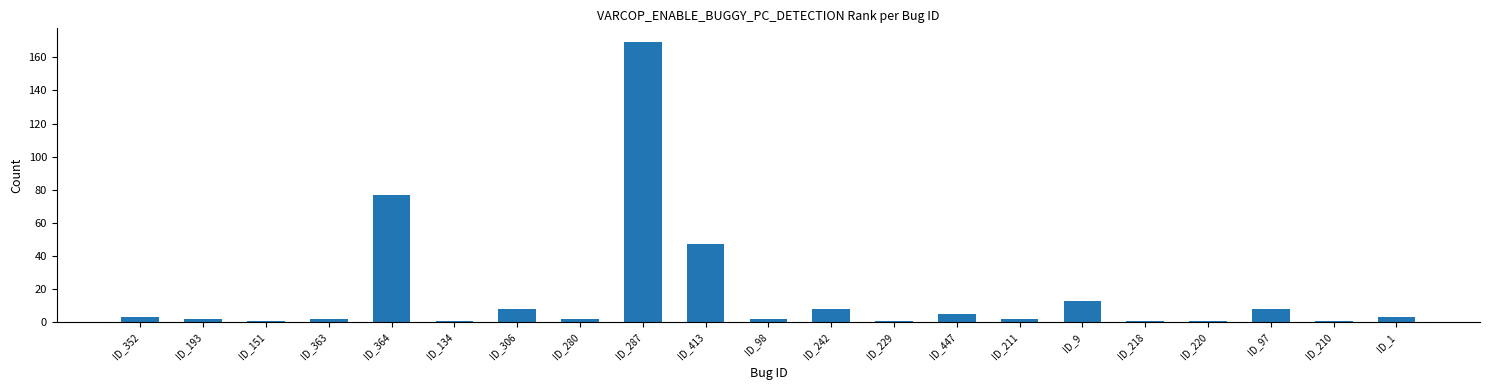

At which label is the value closest to 85?

ID_364